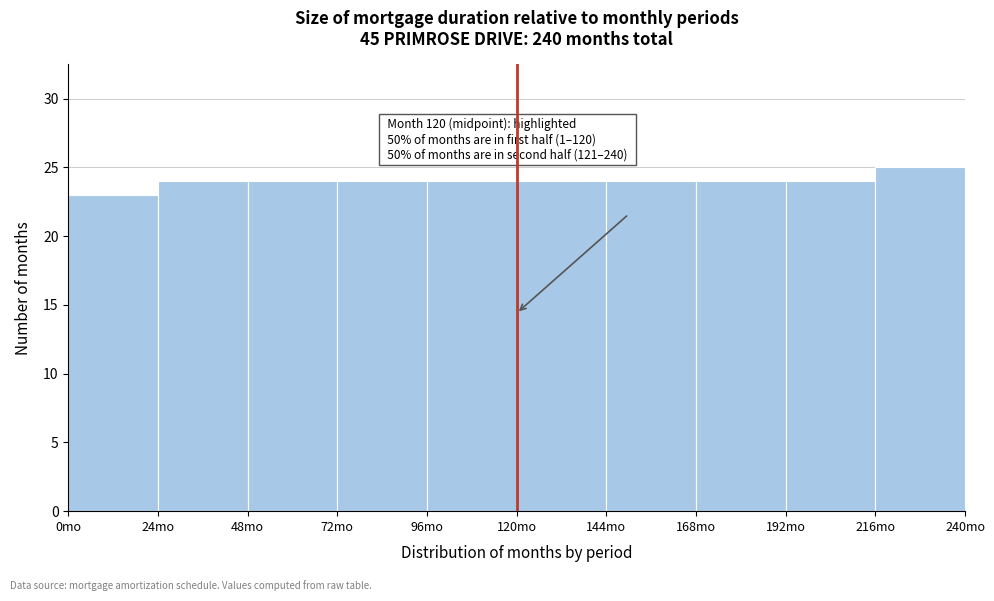

Which range on the x-axis has the tallest bar?

216 to 240